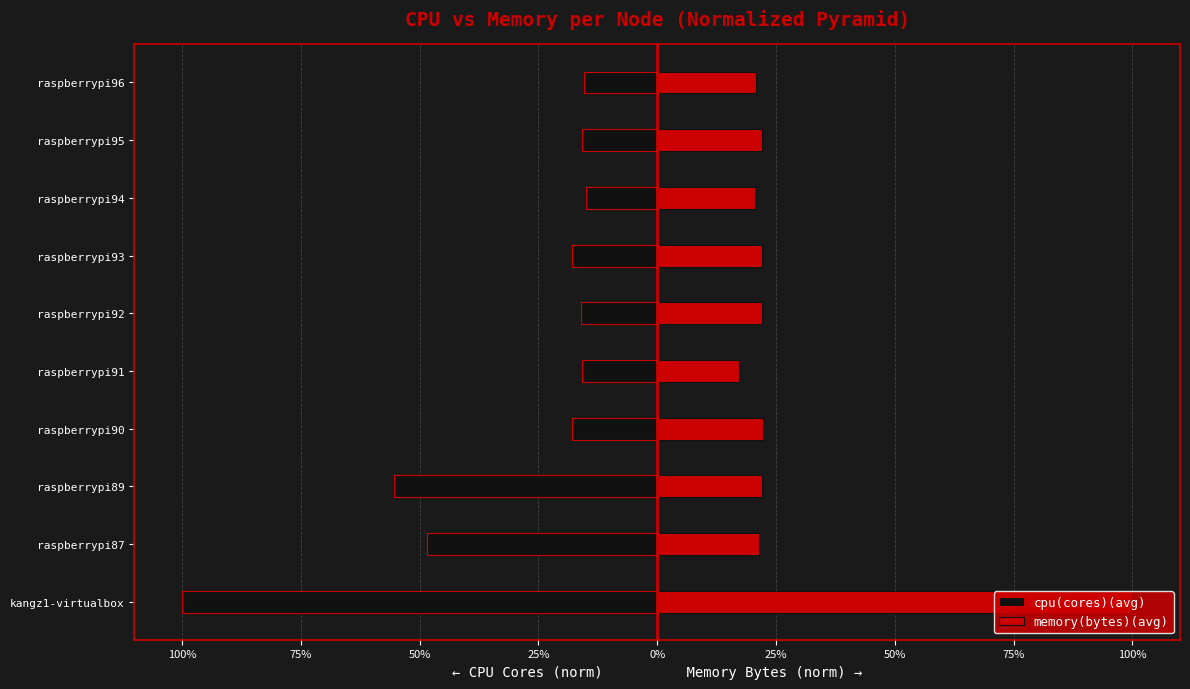

What is the approximate value of cpu(cores)(avg) at raspberrypi93?

-18.0